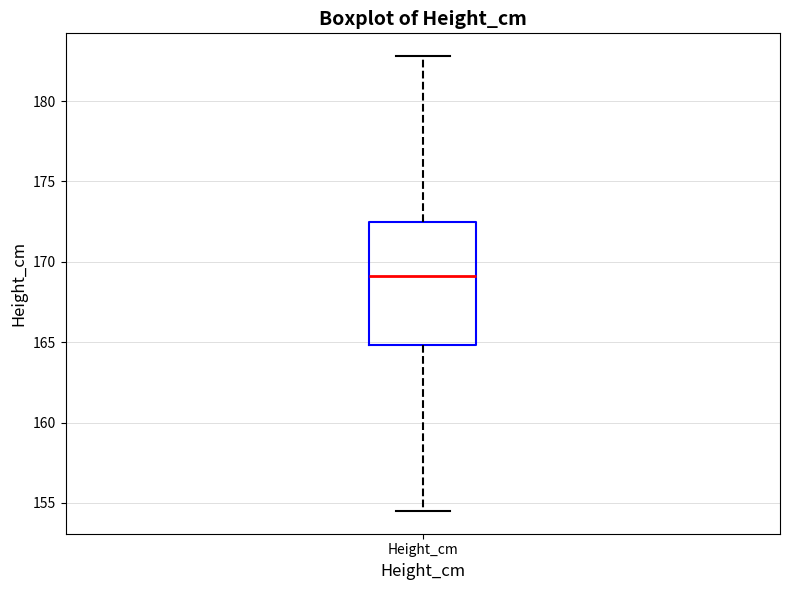

Read this box plot against the y-axis: the position of the median line, the range covered by the box, and the ends of both whiskers. The values are not printed on the chart, so give them approximately, as read against the axis.

median 169.0, box 165.0 to 172.5, whiskers 154.5 to 183.0